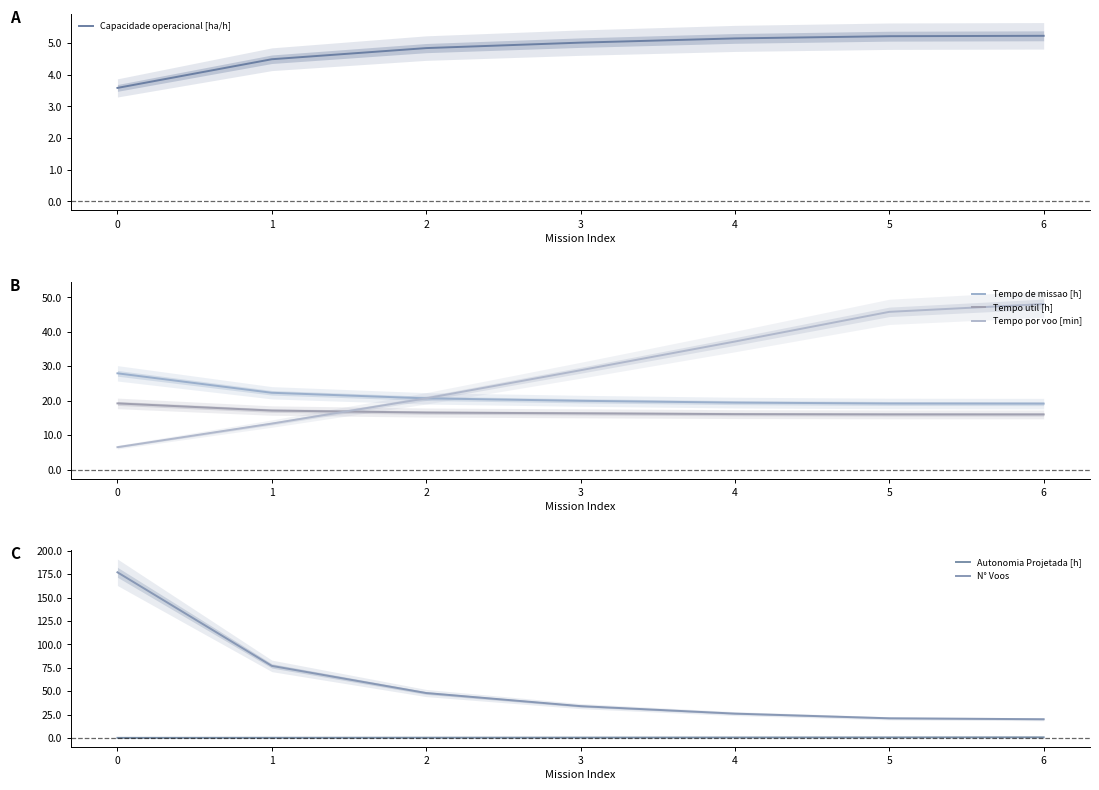

The Tempo por voo [min] series shows 48.0 at 6. True or false?

True